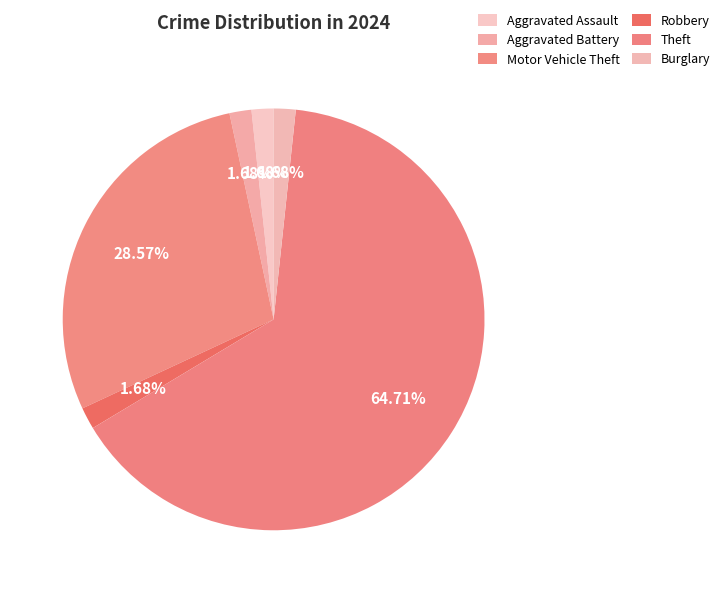

What is the smallest slice in the pie chart?

Aggravated Assault